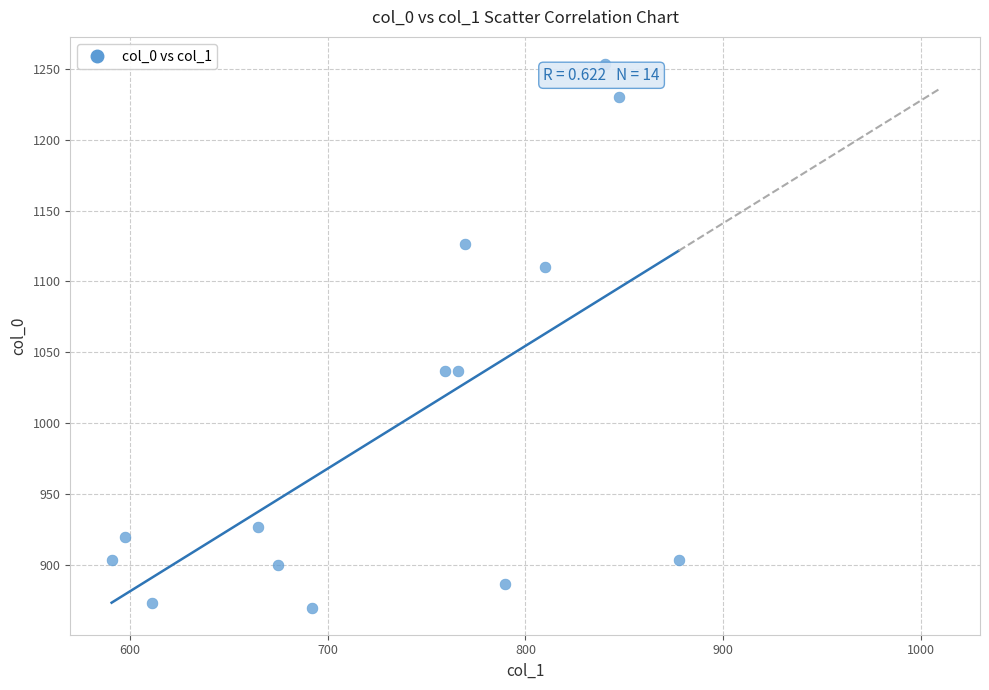

What is the range of Y values (max minus min)?

383.3